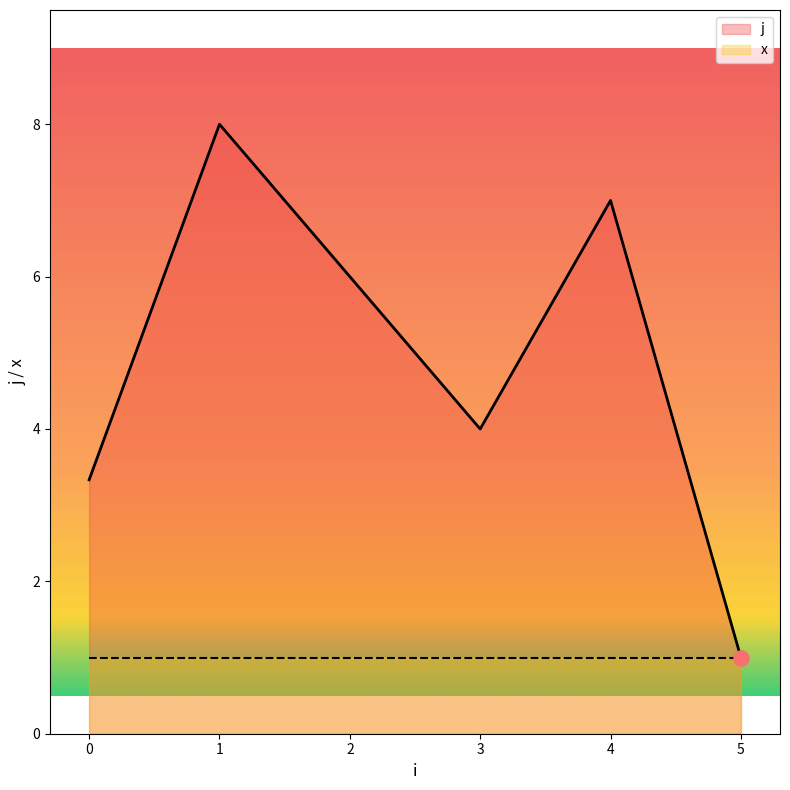

What are all the series names shown in the legend?

j, x